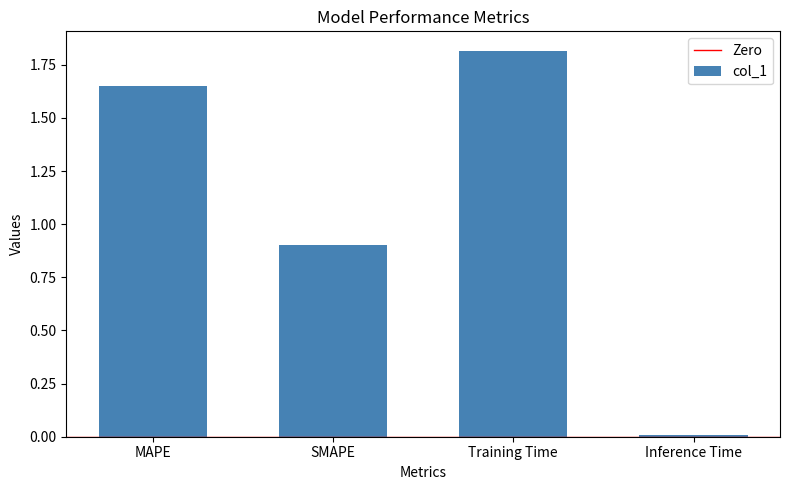

At which category does the chart reach its minimum across all series?

Inference Time